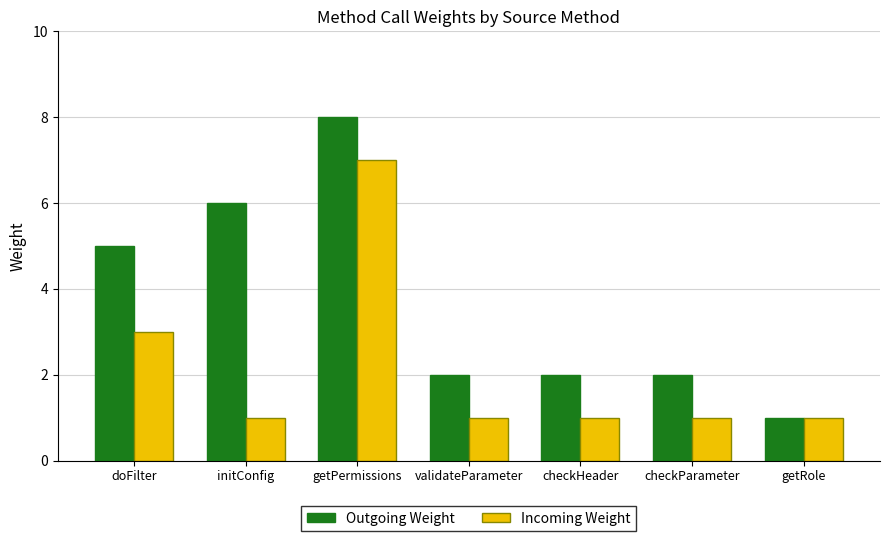

Are the bars grouped side by side (vs. stacked)?

Yes